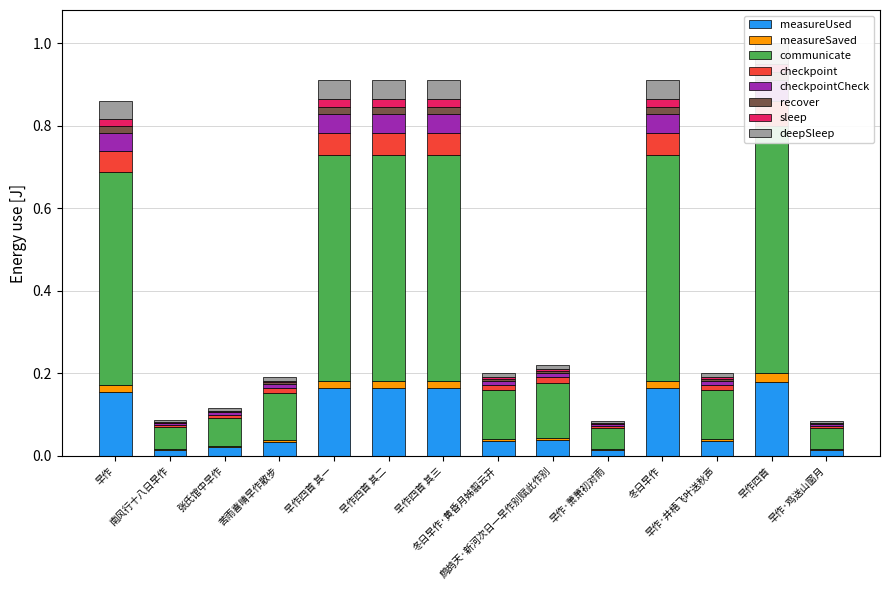

Which has a higher value, 苦雨喜晴早作散步 or 早作·井梧飞叶送秋声?

早作·井梧飞叶送秋声